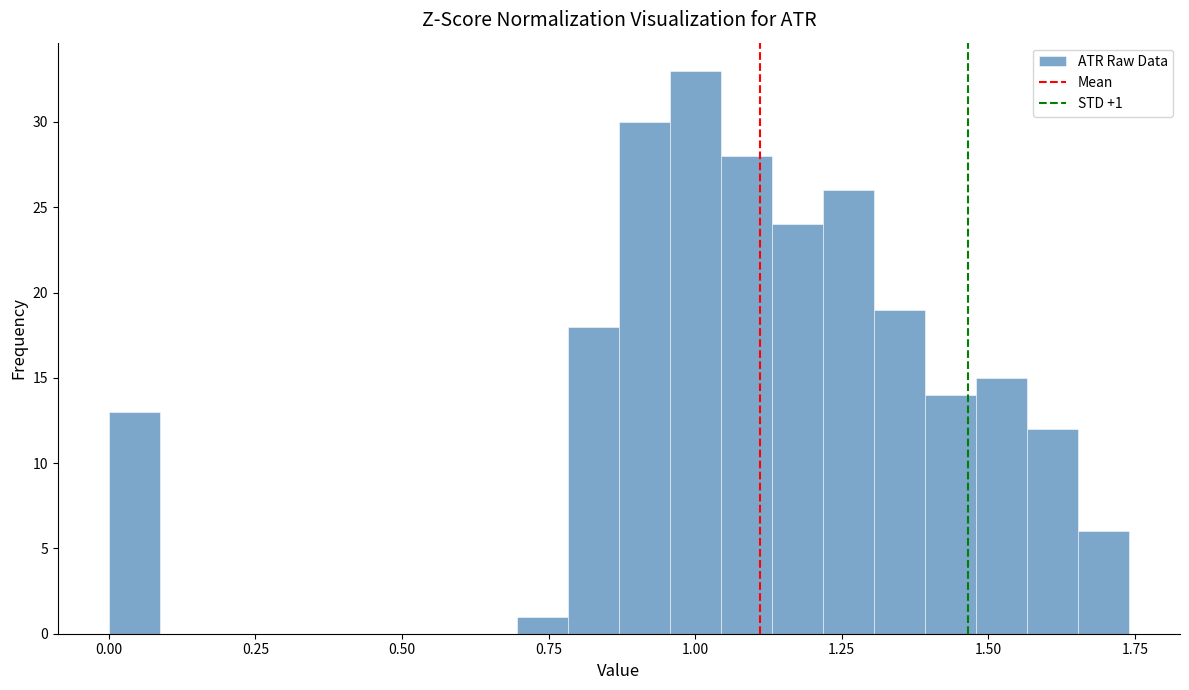

Read against the x-axis, roughly where is the centre of the tallest bar?

1.00